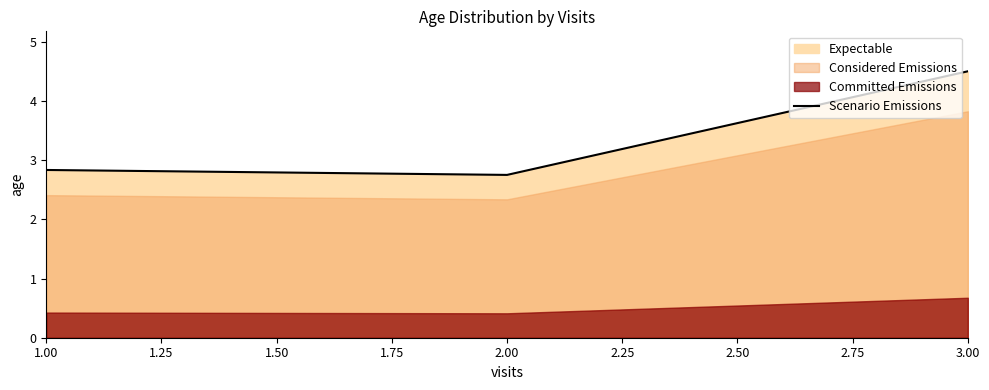

Reading right to left, list all the values displayed in this chart.

4.5	2.8	2.8